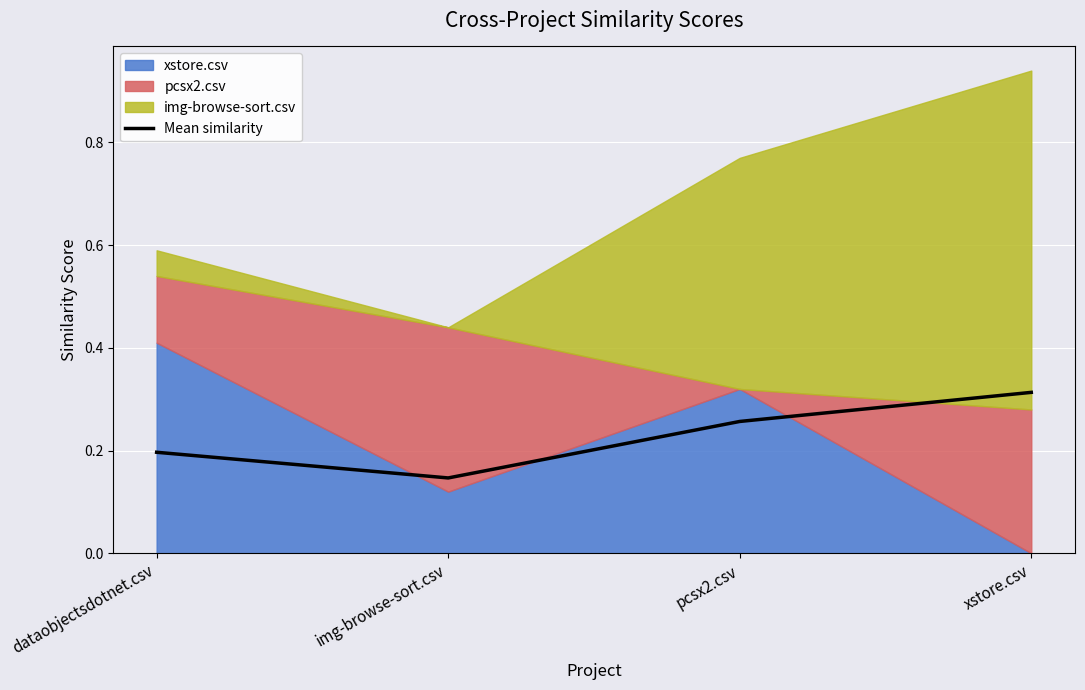

How many points are lower than both their immediate neighbors (excluding endpoints)?

1